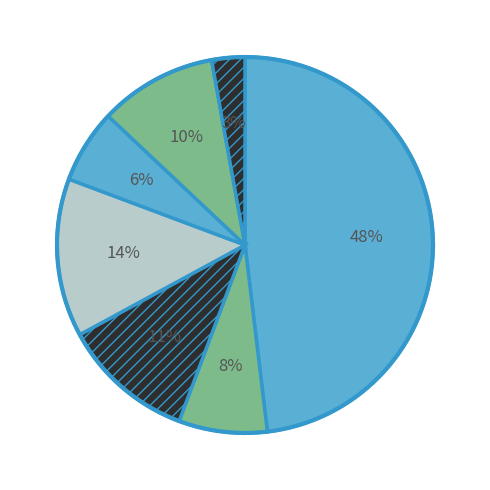

To the nearest percent, what is the average slice percentage?

14%